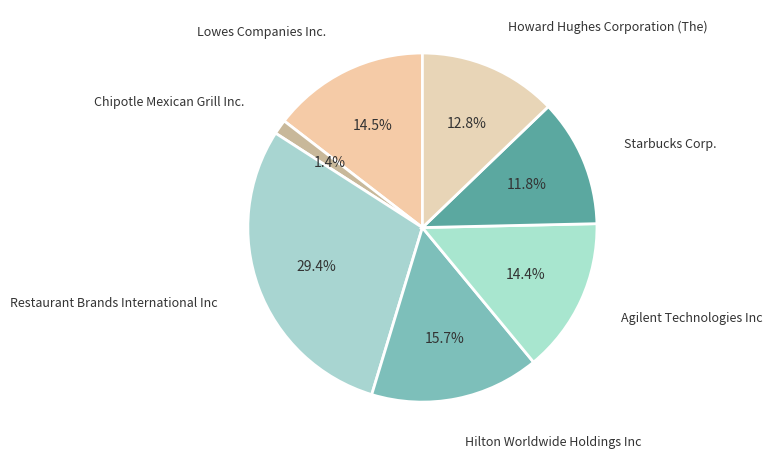

Is the sum of Lowes Companies Inc. and Restaurant Brands International Inc greater than half?

No